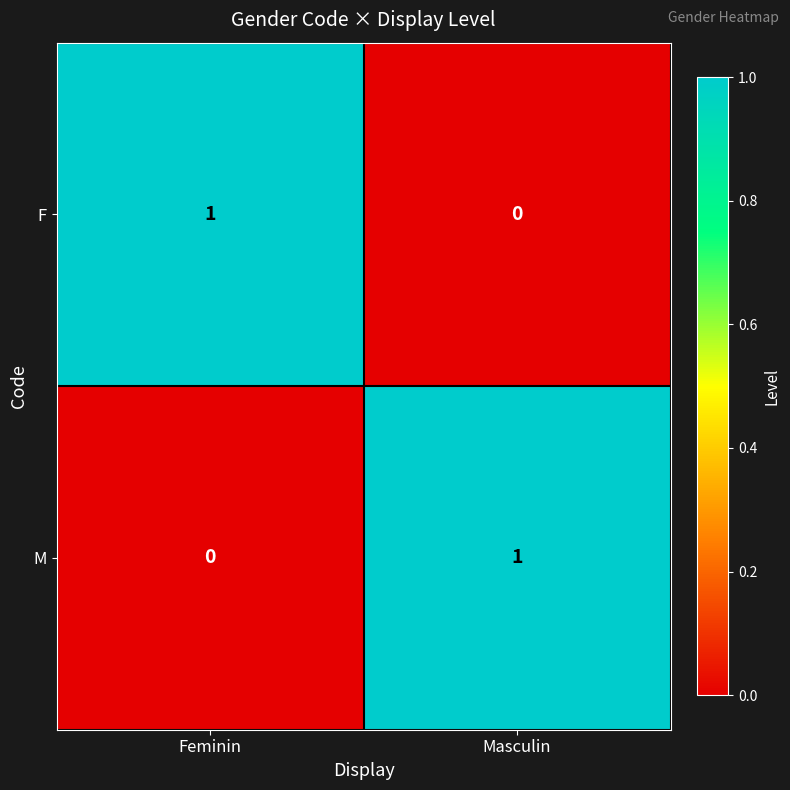

Reading left to right, transcribe all the data shown in this chart.

F: Feminin=1	Masculin=0
M: Feminin=0	Masculin=1